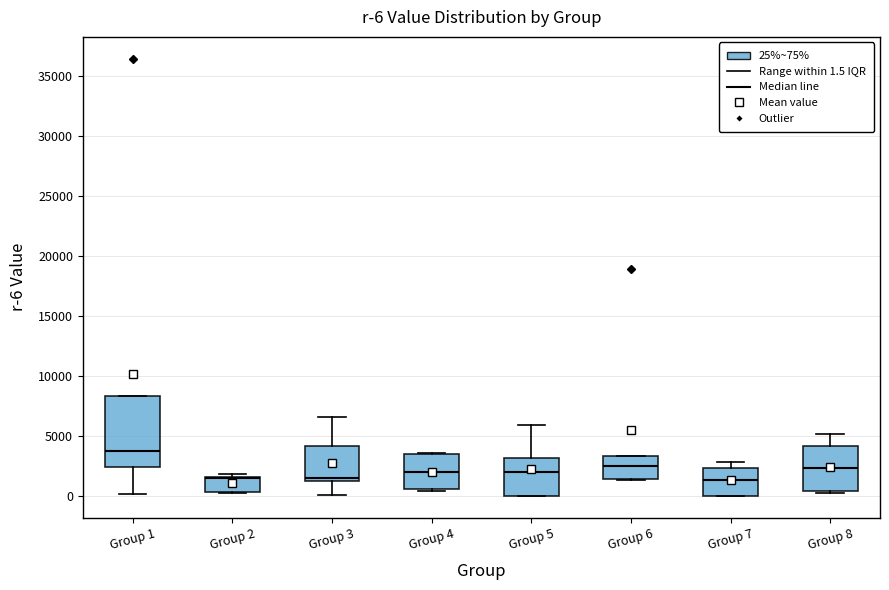

Comparing the boxes themselves (not the whiskers), which one is the tallest?

Group 1